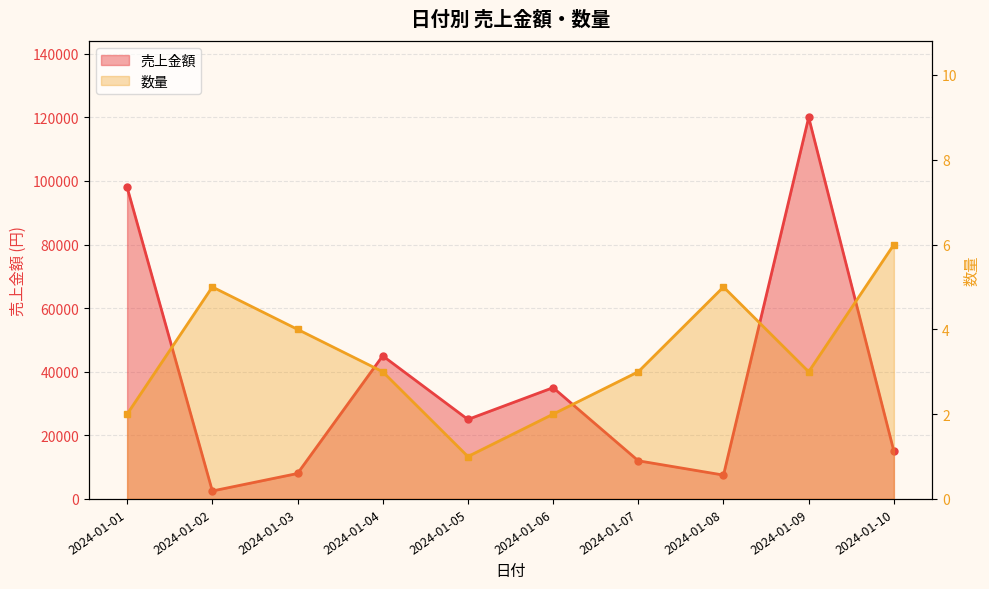

What is the difference between the highest and lowest values at 2024-01-08?

7495